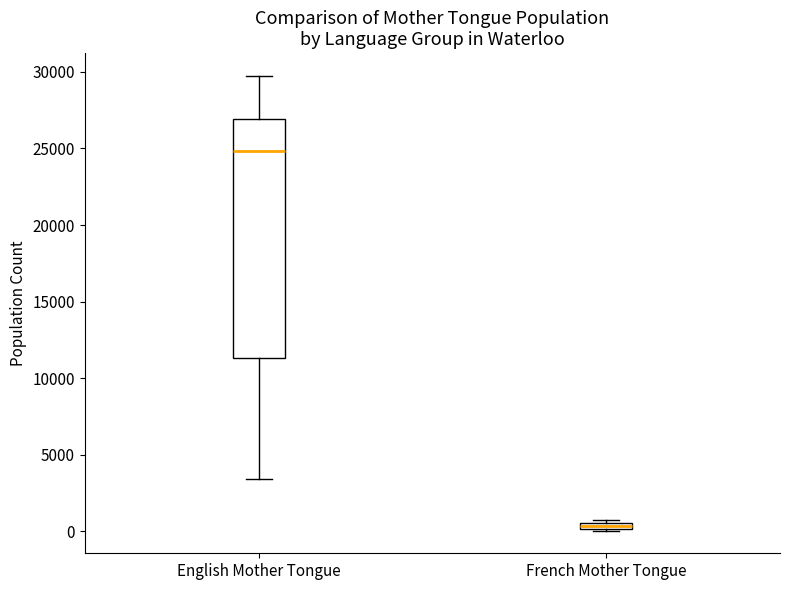

Where is the upper edge of the box for English Mother Tongue on the y-axis? The values are not printed on the chart, so give them approximately, as read against the axis.

27000